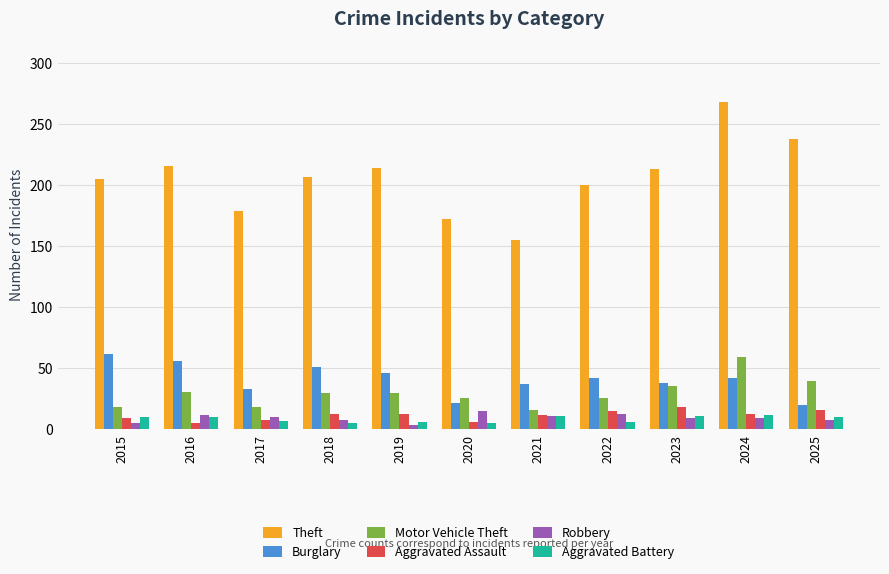

What is the maximum value for Aggravated Battery?

12